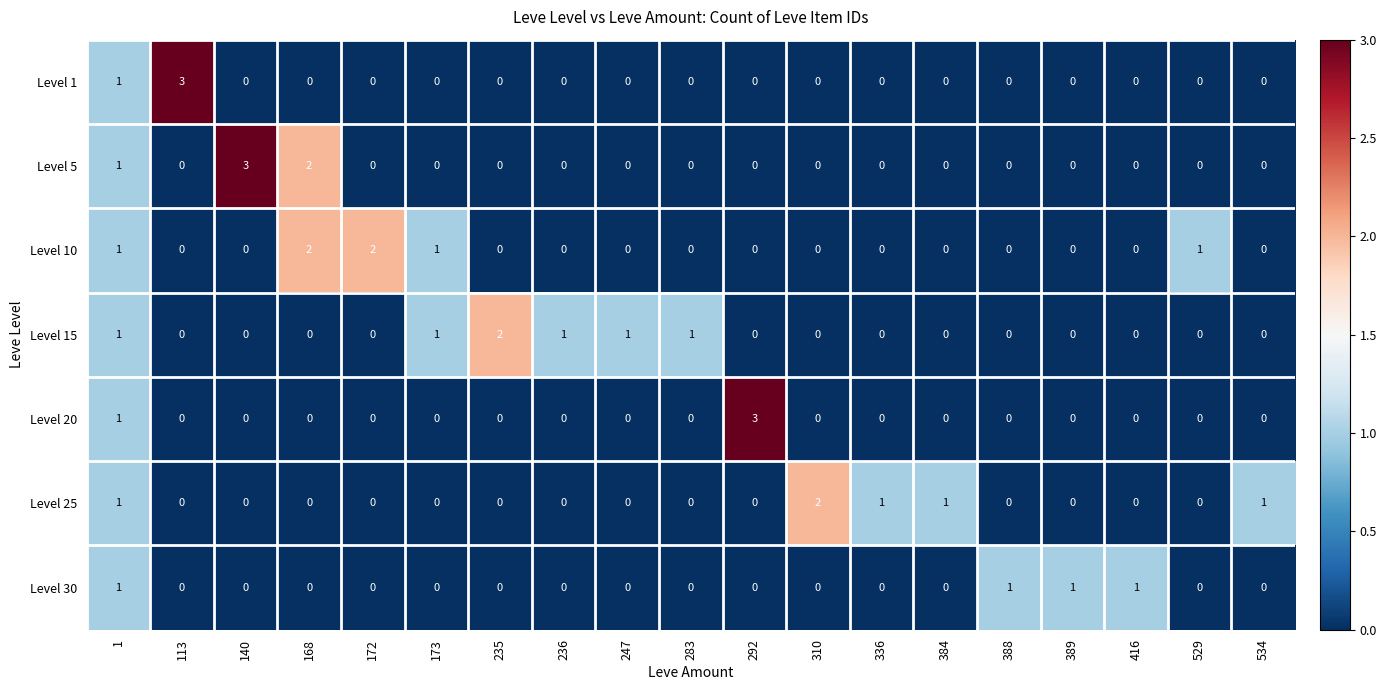

What is the maximum value shown in the chart?

3